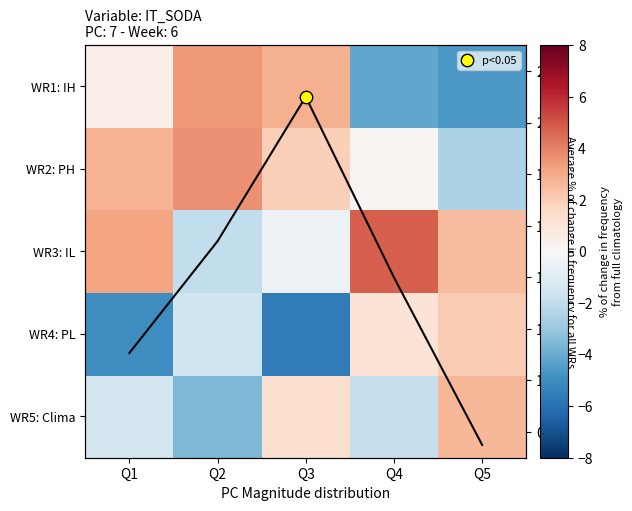

Is it true that WR1: IH equals 5.3 at Q2?

False